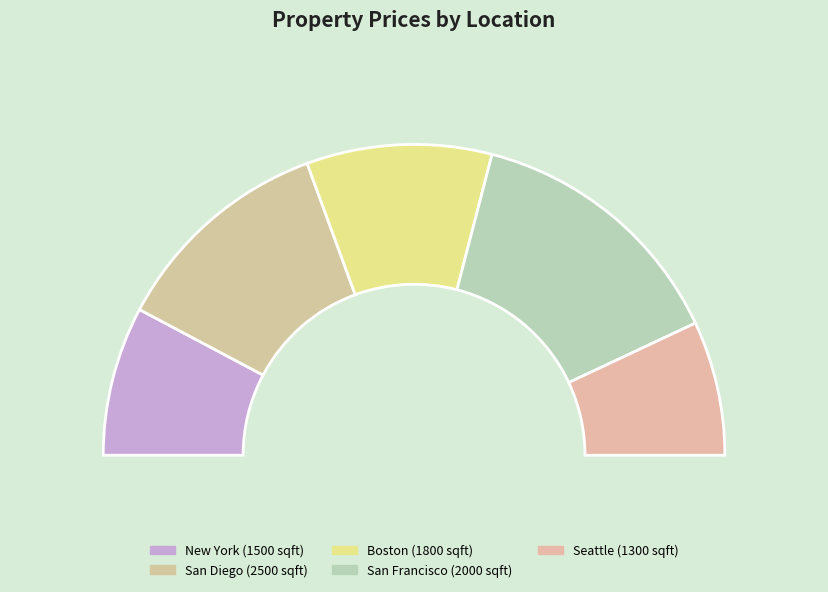

Is there a majority slice in this chart?

No